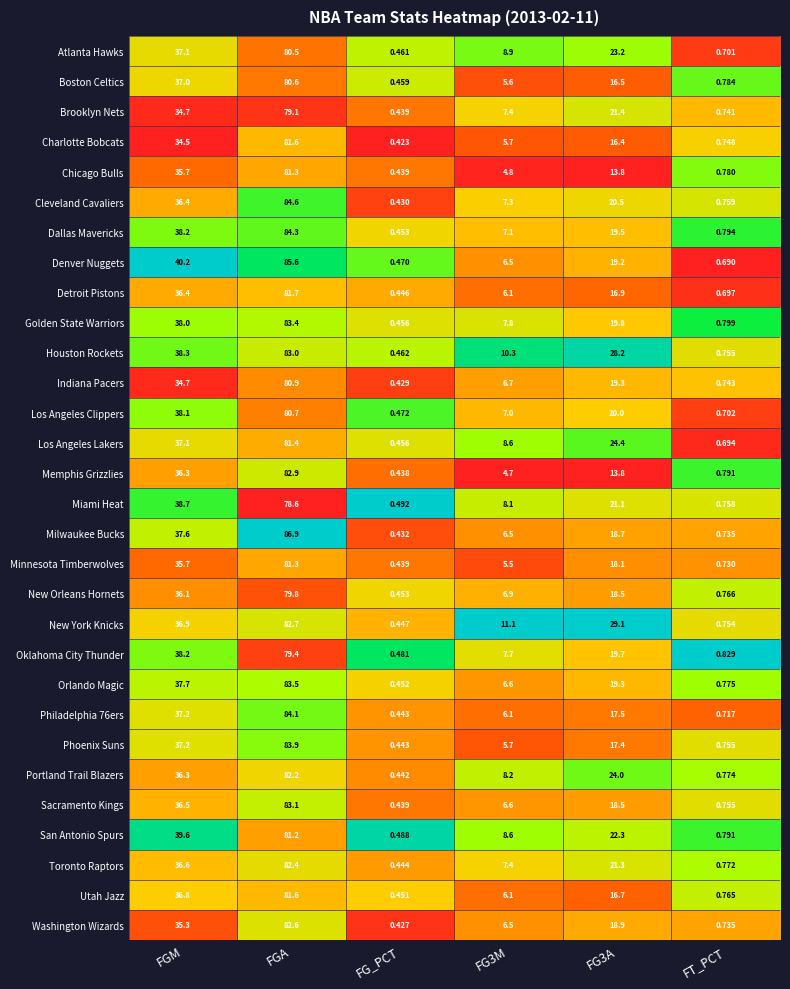

Between FGM and FG3A, which series saw the biggest shift?

Memphis Grizzlies